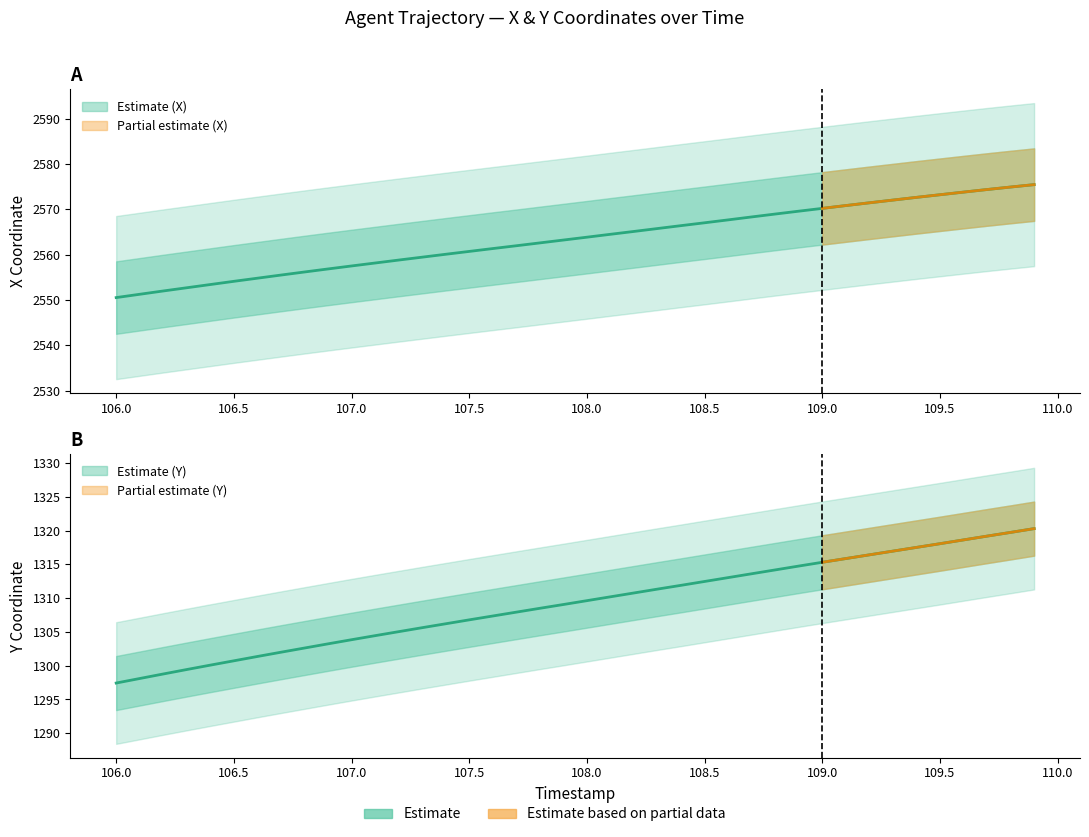

True or false: X and Y cross at least once.

False